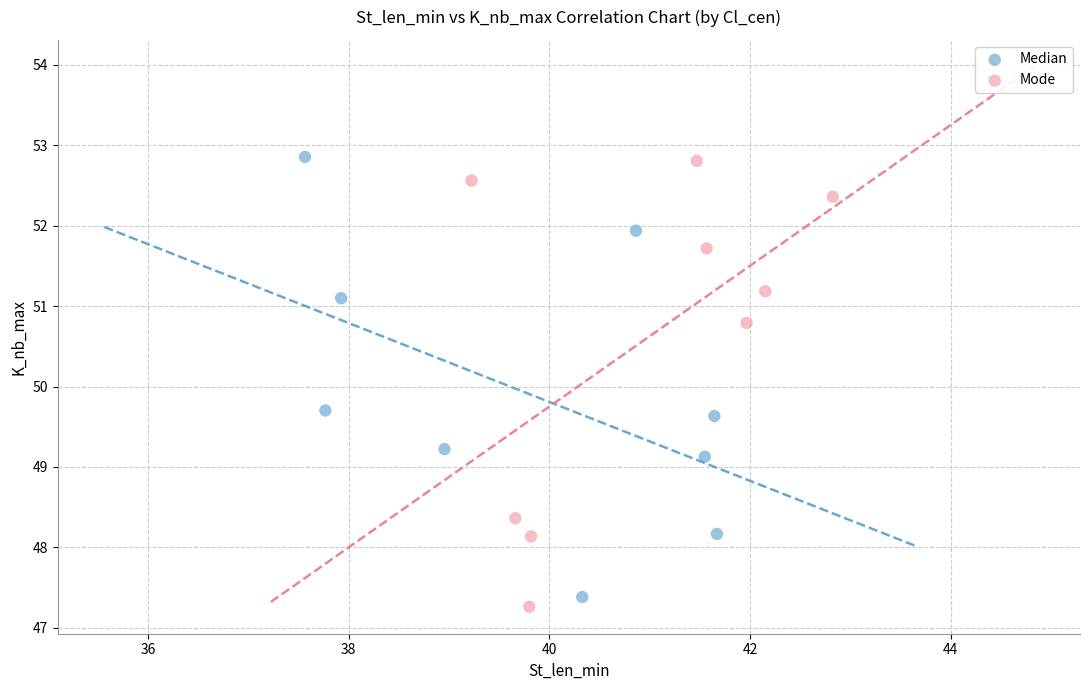

Which series reaches the minimum Y coordinate?

Mode